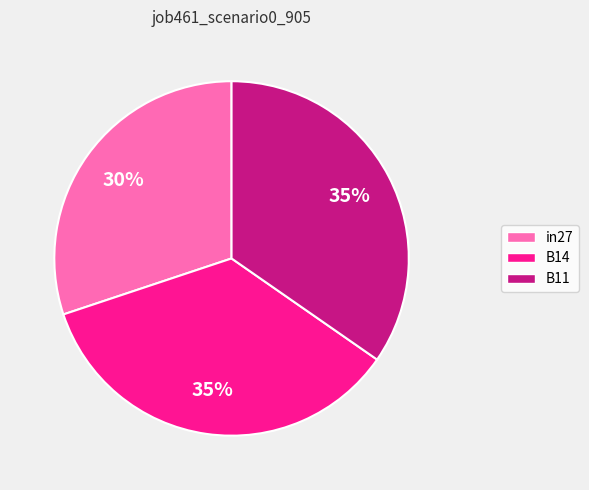

How many slices are in this pie chart?

3